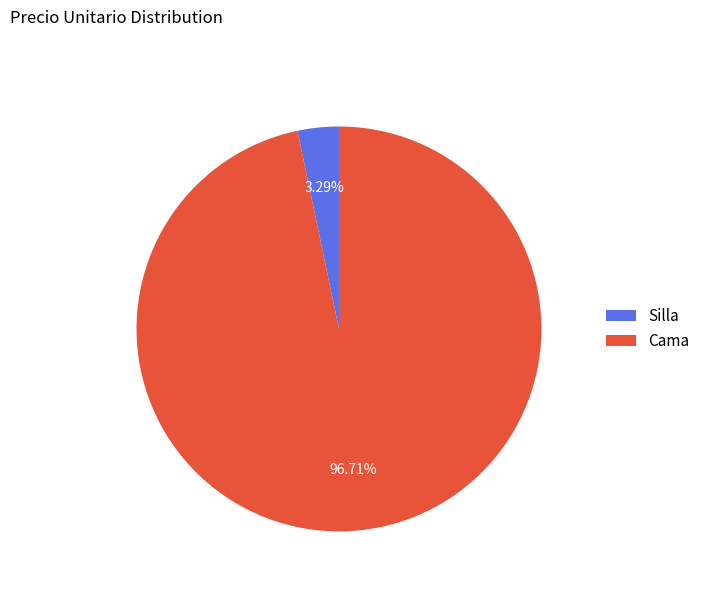

What is the smallest slice in the pie chart?

Silla